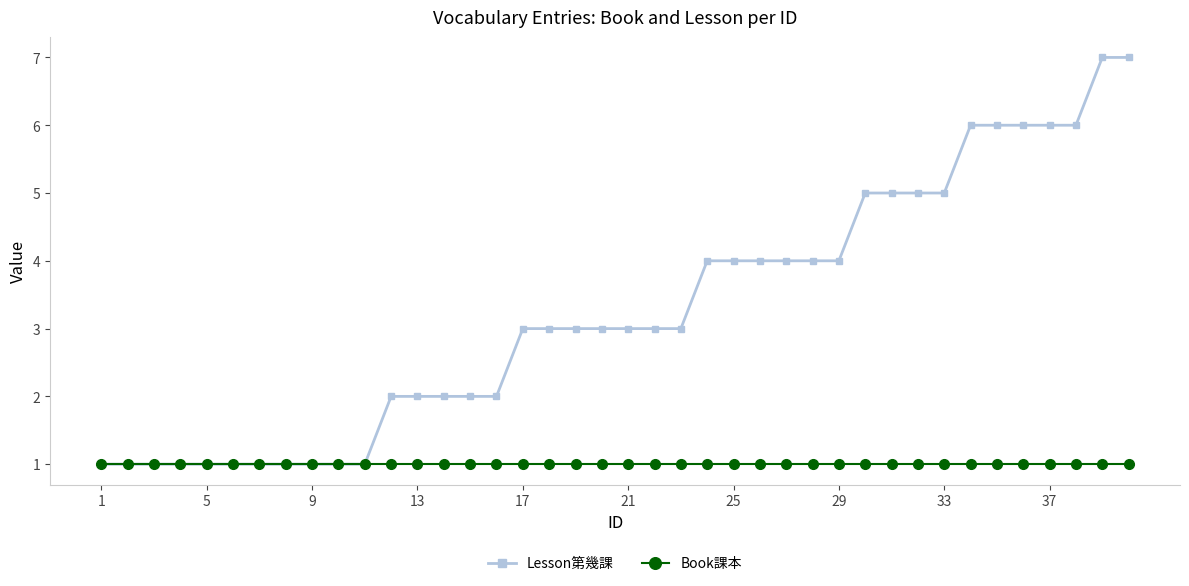

Rank the series by their maximum value, from highest to lowest.

Lesson第幾課, Book課本